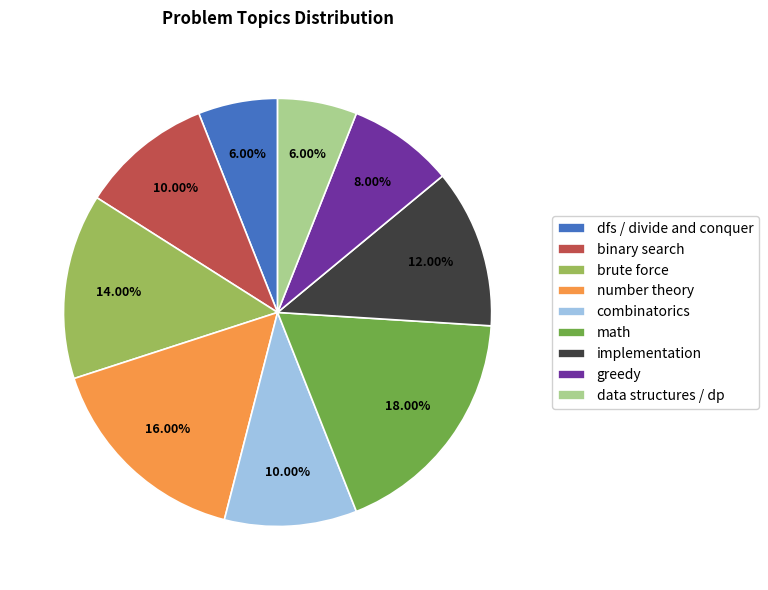

Which has a higher value, data structures / dp or brute force?

brute force